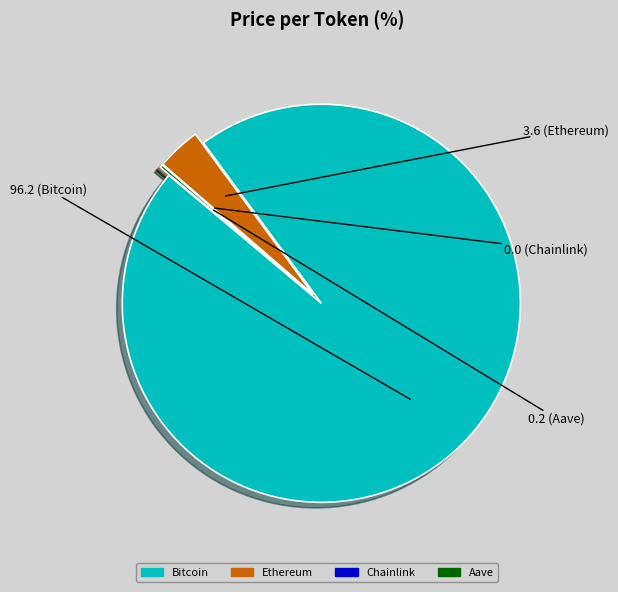

Combined, do Ethereum and Bitcoin account for over 50%?

Yes